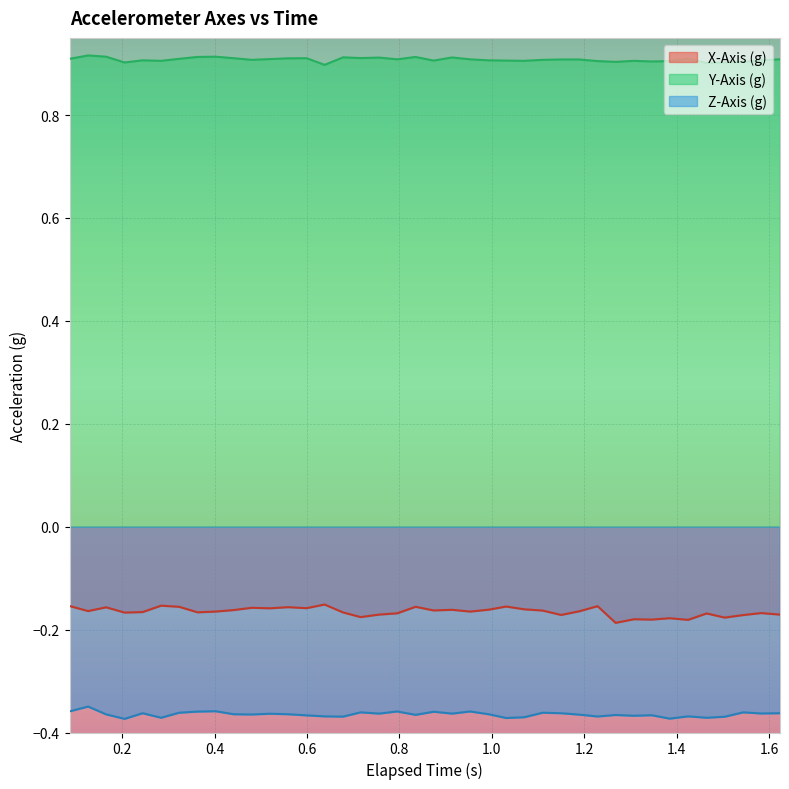

True or false: X-Axis (g) and Y-Axis (g) cross at least once.

False